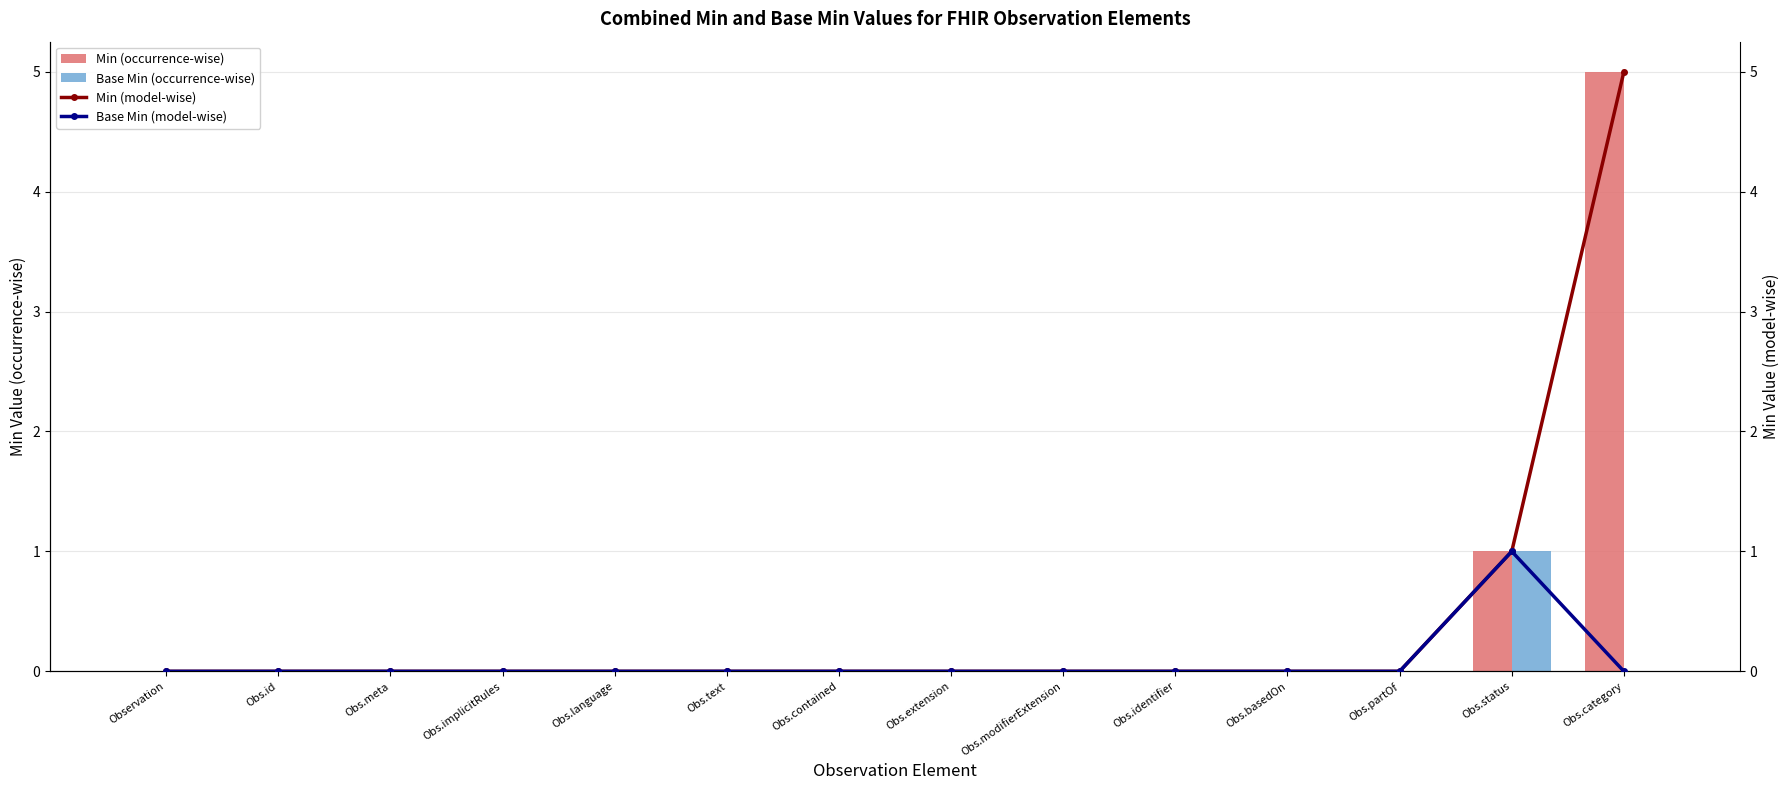

How many data points in Base Min (model-wise) are above 0?

1